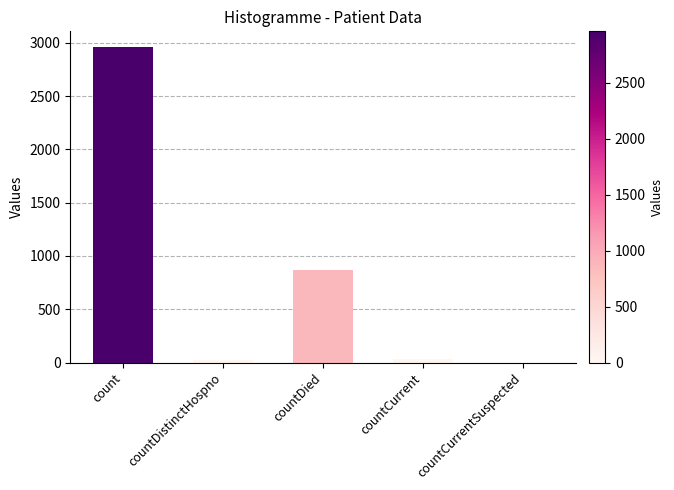

Reading right to left, list all the values displayed in this chart.

countCurrentSuspected=0	countCurrent=37	countDied=870	countDistinctHospno=23	count=2959